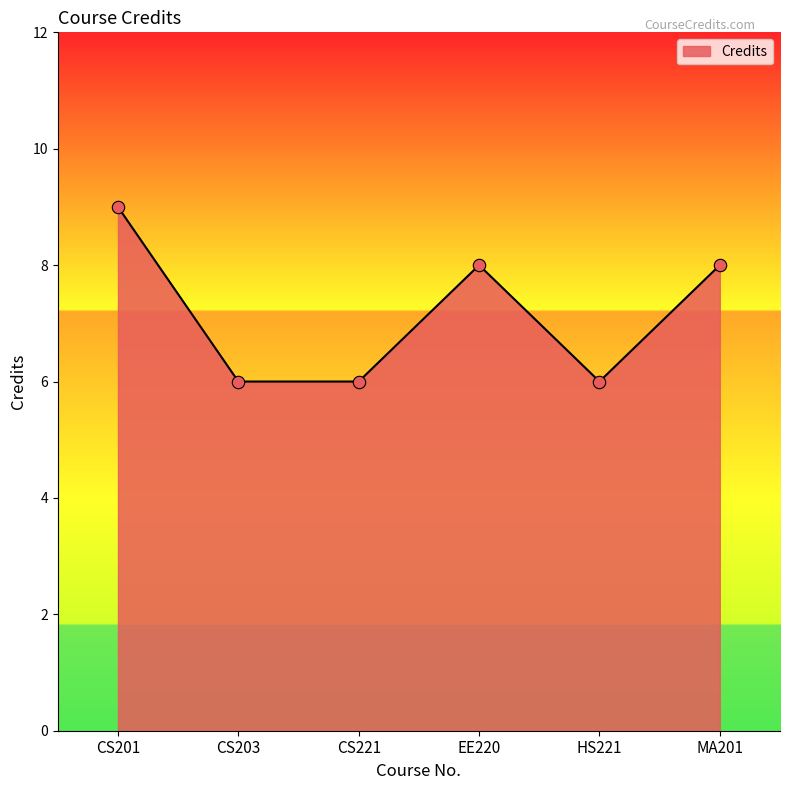

Between CS221 and CS201, which is larger?

CS201